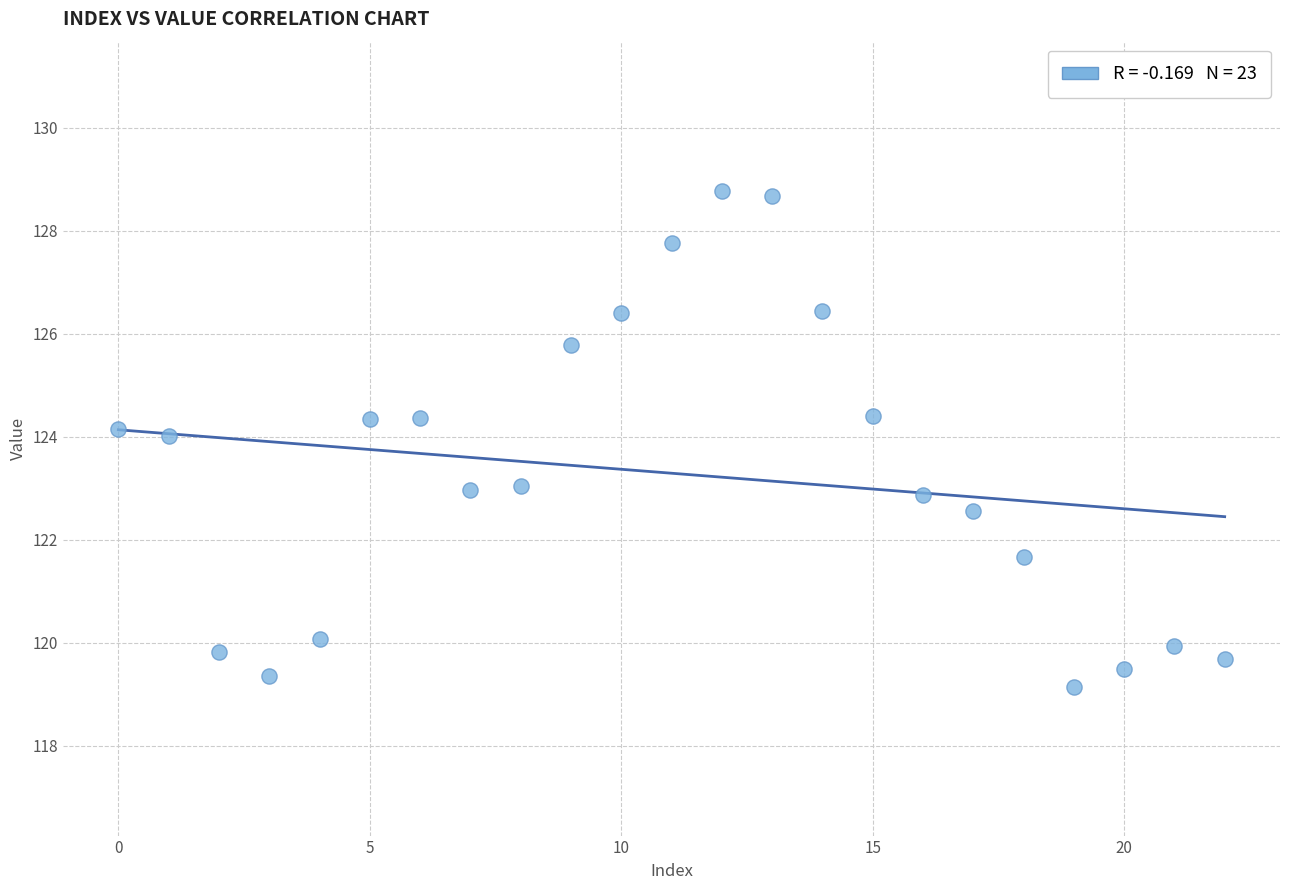

What is the range of Y values (max minus min)?

9.6